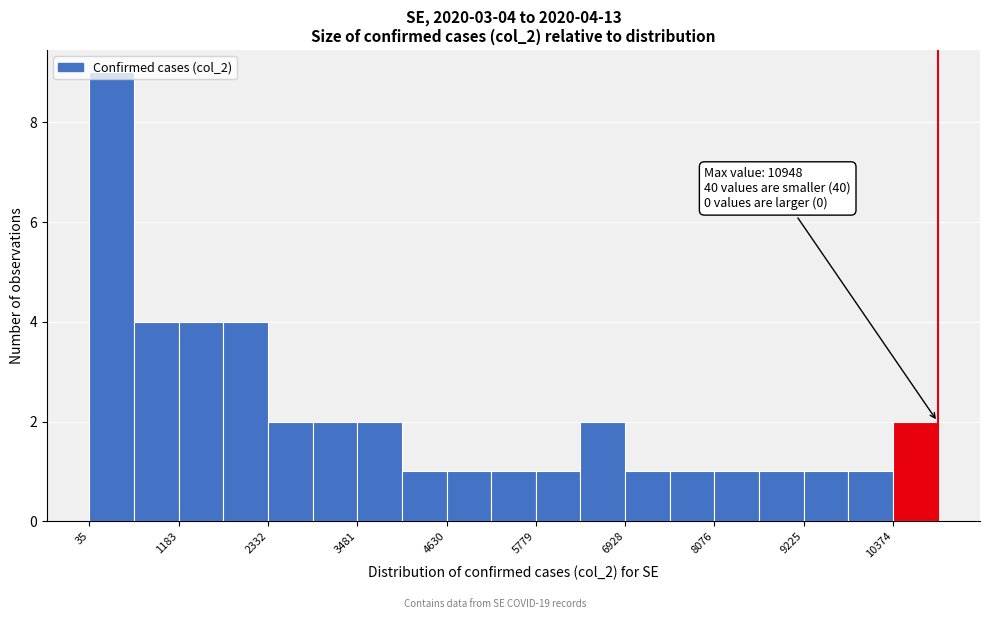

Read against the x-axis, roughly where is the centre of the tallest bar?

400